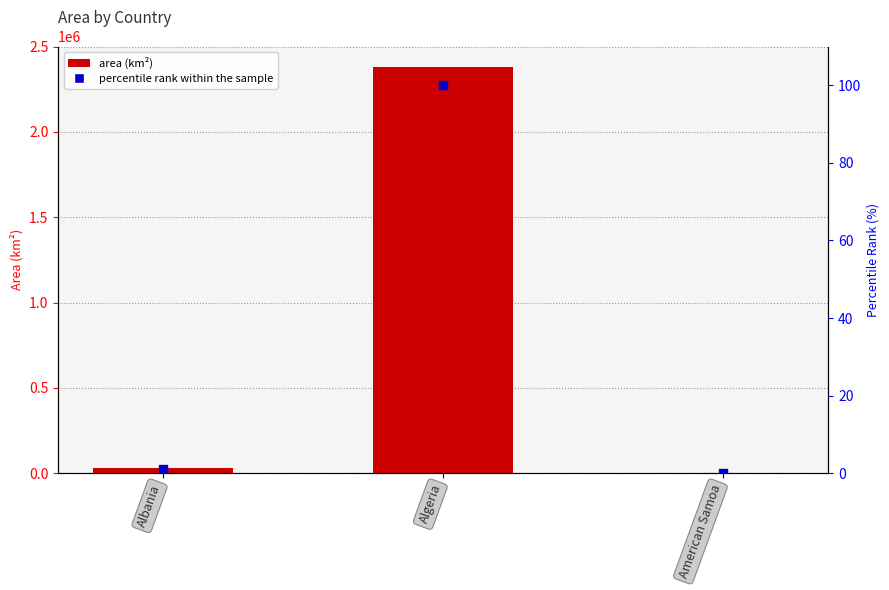

At which category is the sum across all series the highest?

Algeria